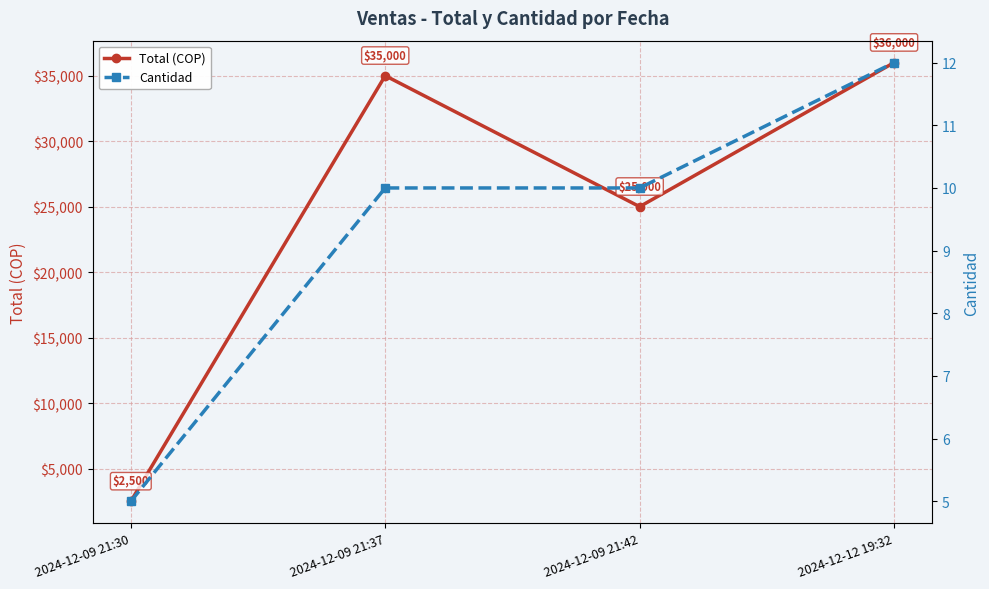

Does the chart have visible grid lines?

Yes